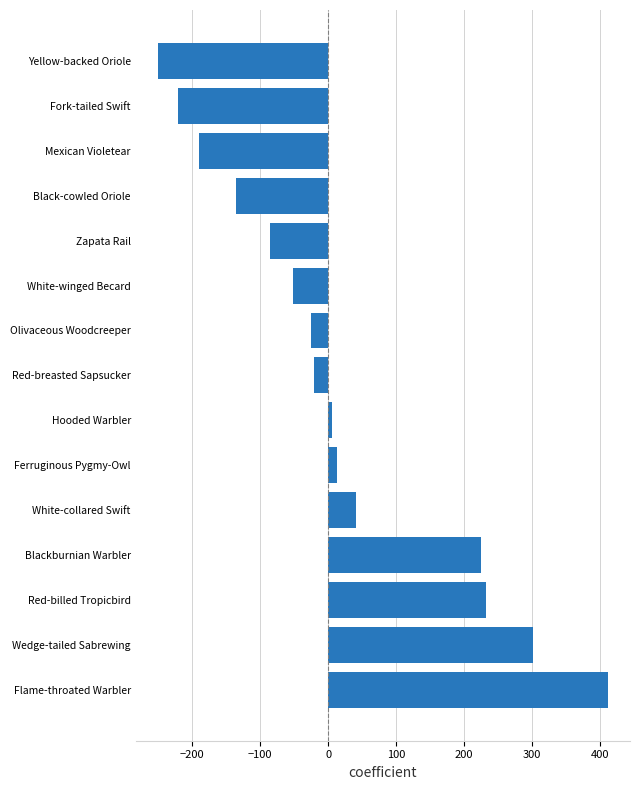

The value at Flame-throated Warbler is 568. True or false?

False